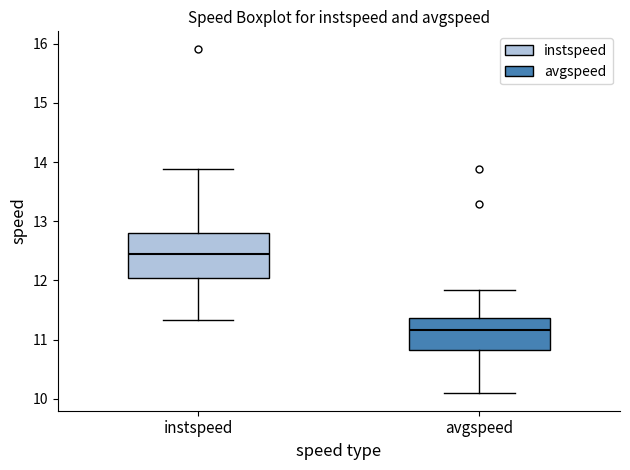

Which box has the highest median line?

instspeed